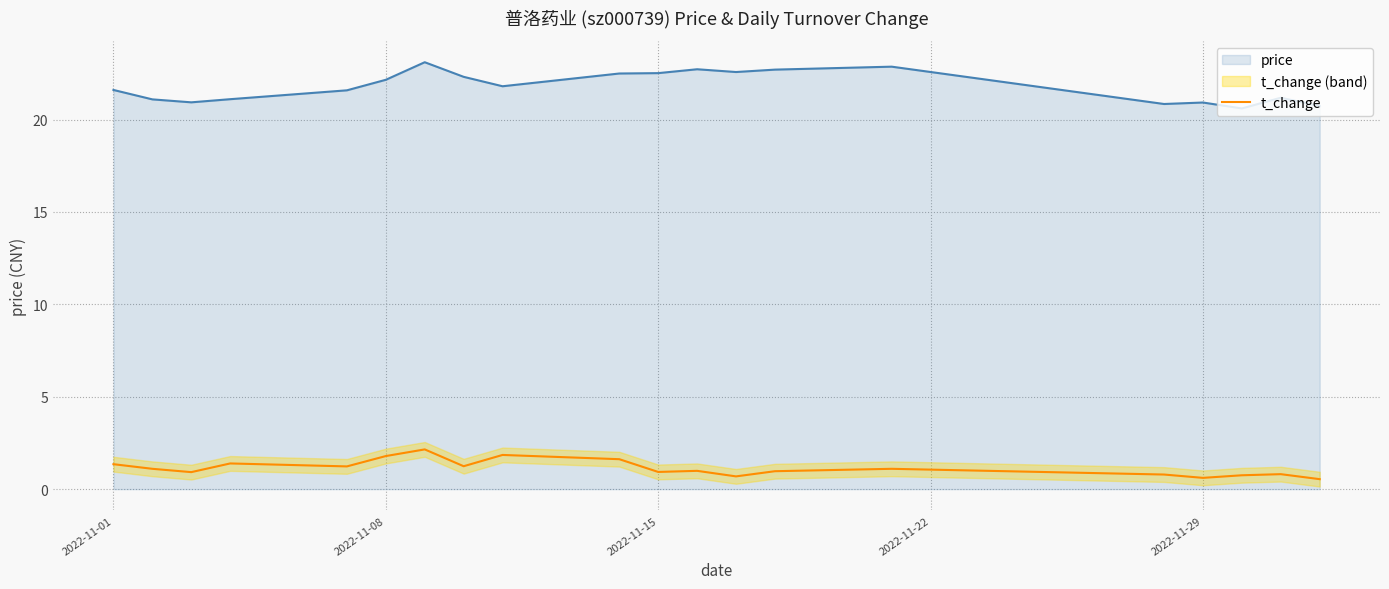

What is the sum of all values?

22.8